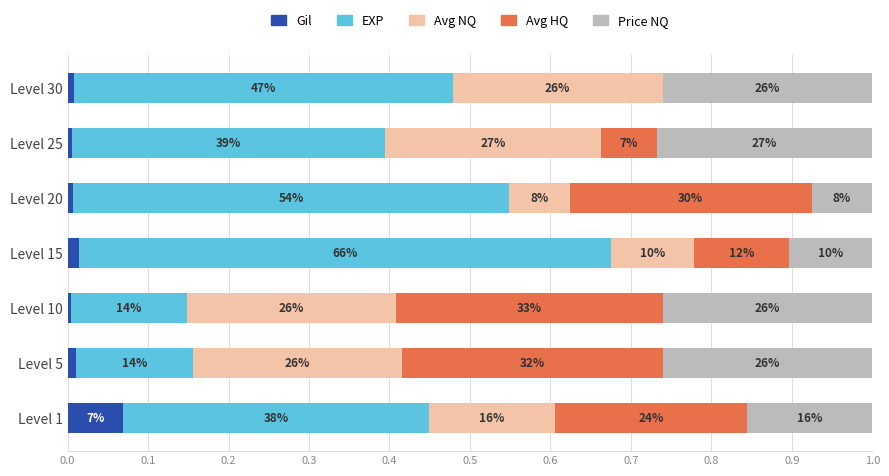

What is the value of the LevePriceNQ bar at the 7th from the left?

0.3